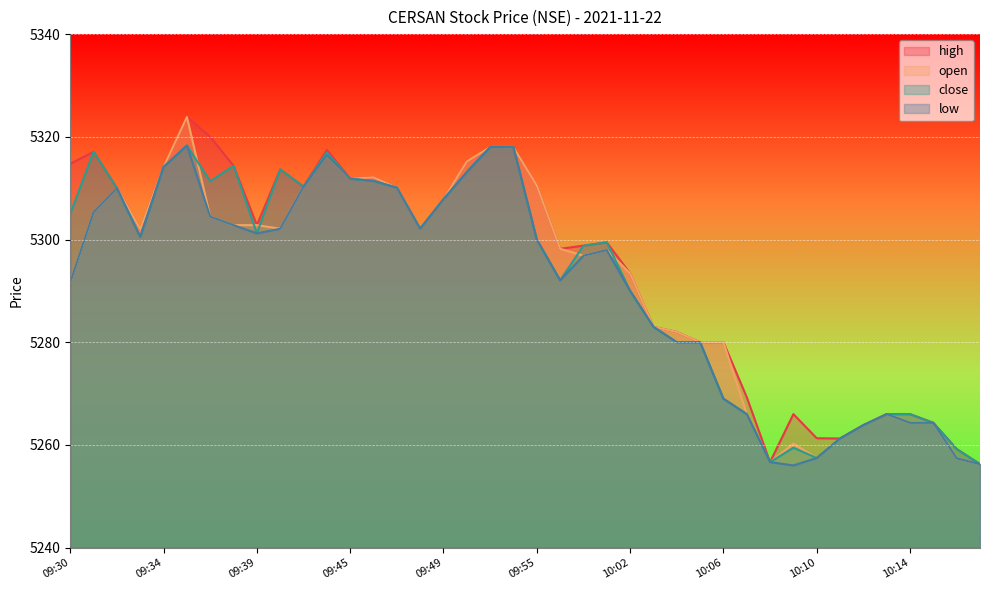

What is the label of the 37th point from the left?

10:14